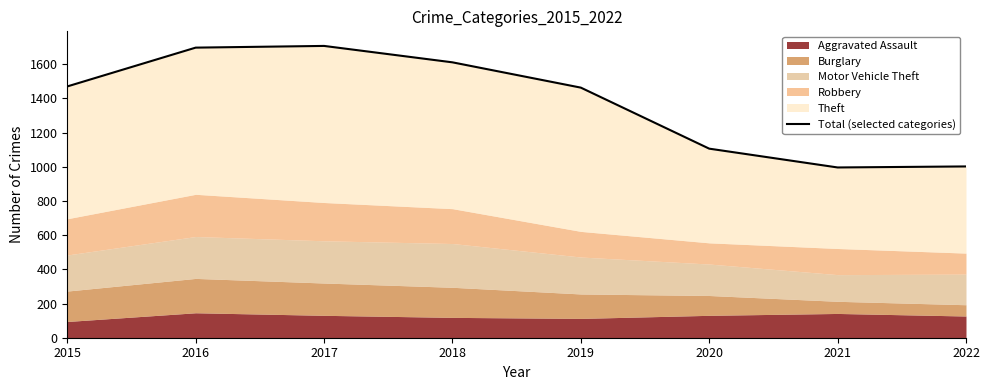

How many values exceed 1470?

3